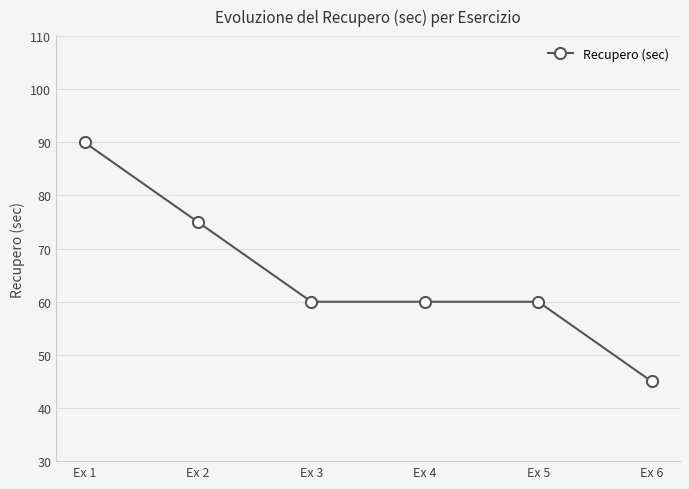

Does the chart have visible grid lines?

Yes